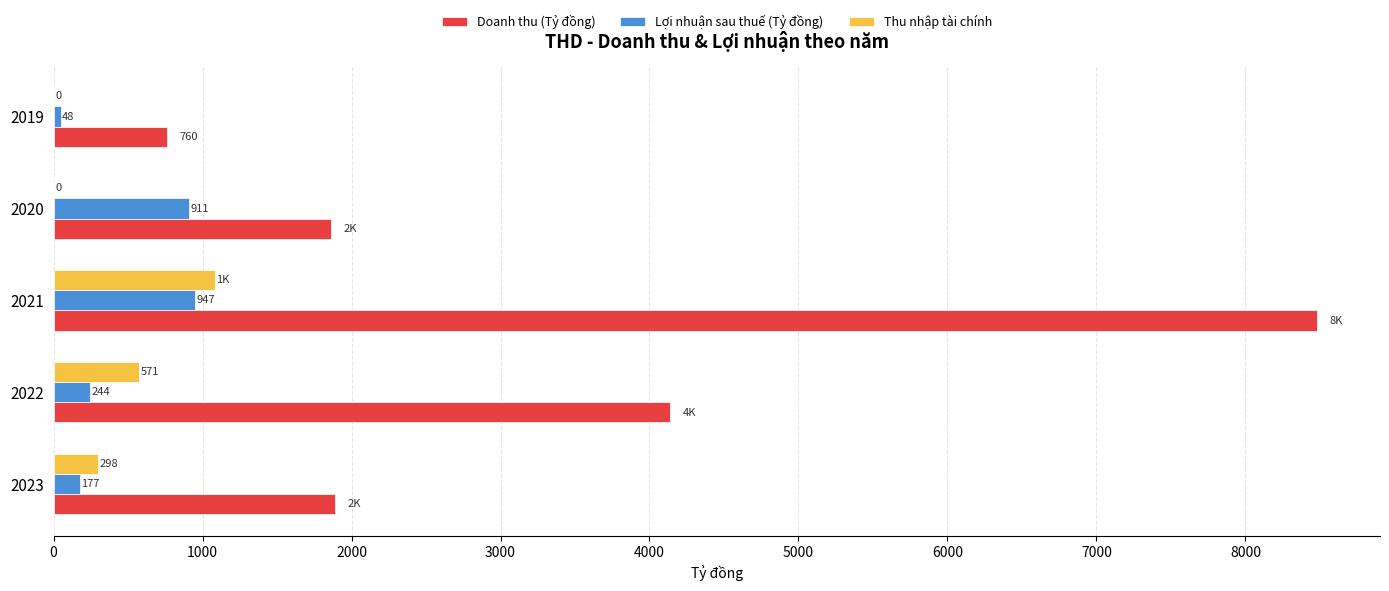

Read the Doanh thu (Tỷ đồng) value at 2022.

4139.1